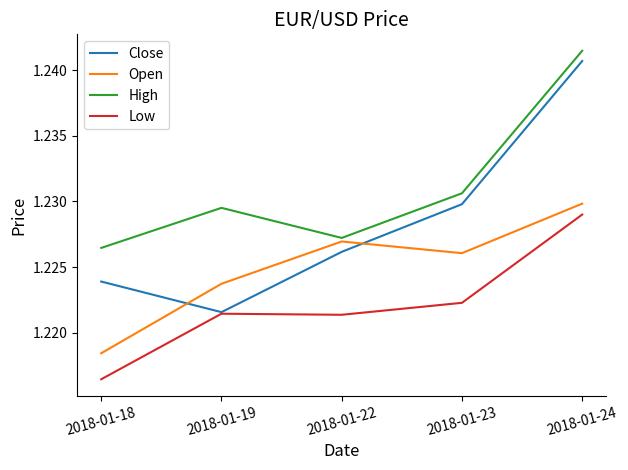

Where is the first local maximum for Open?

2018-01-22